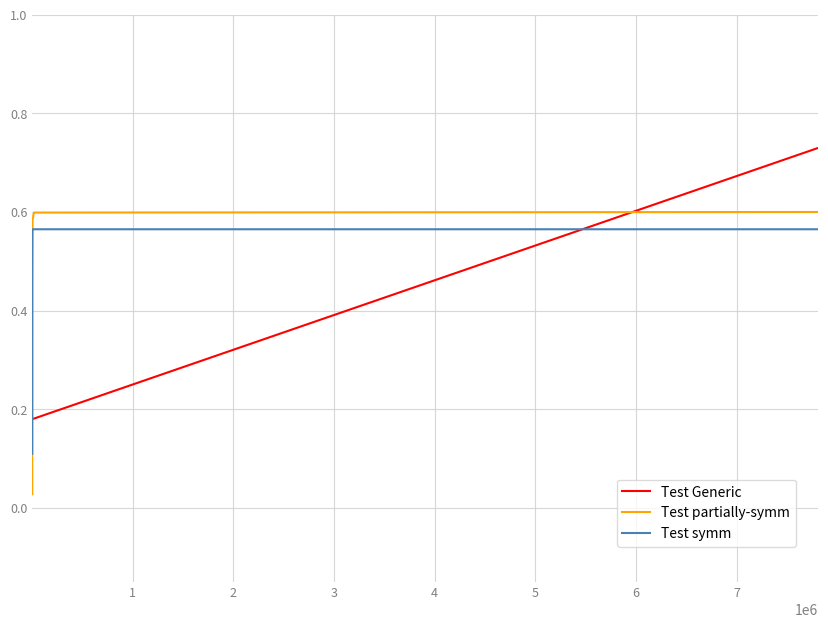

True or false: Test symm and Test partially-symm intersect in this chart.

True